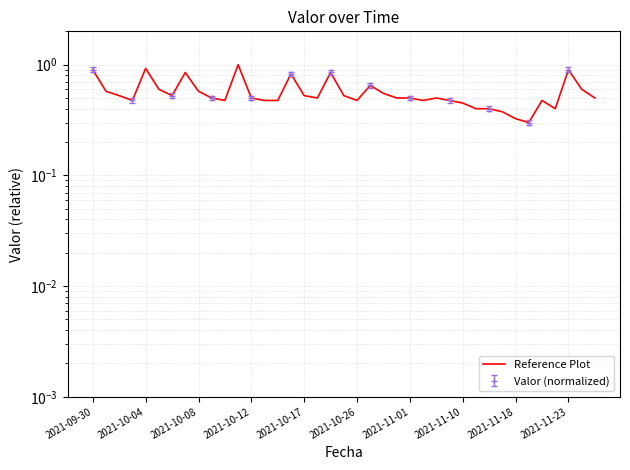

How many points are lower than both their immediate neighbors (excluding endpoints)?

8